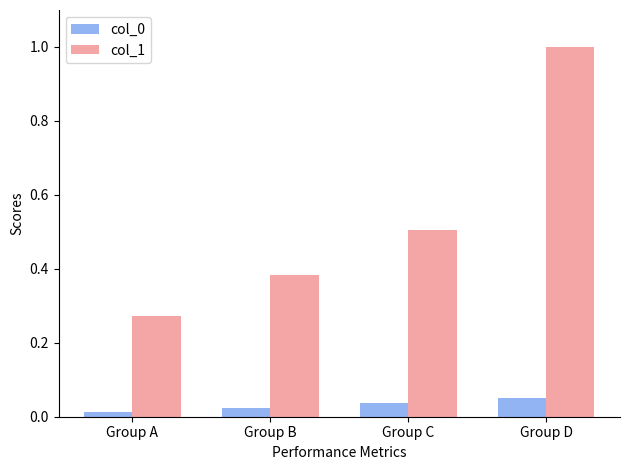

Which series has the largest total across all categories?

col_1